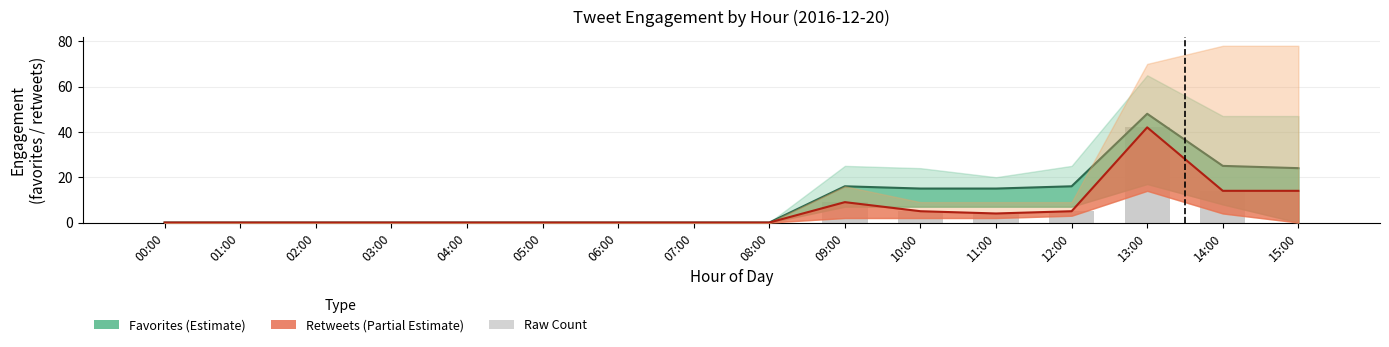

What position from the left is 14:00?

15